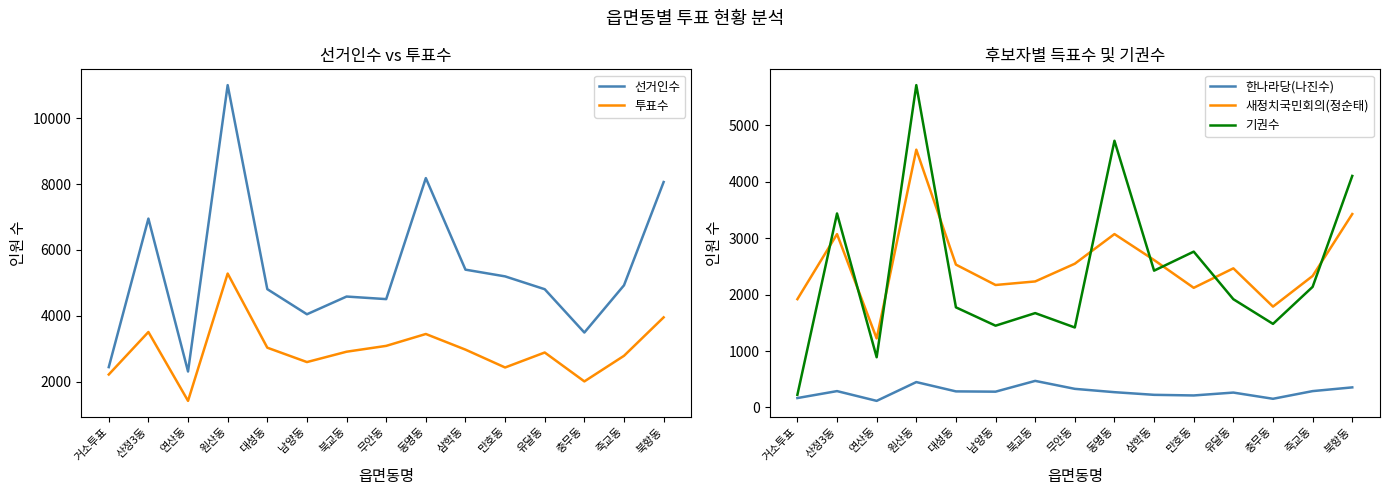

What is the total value across all series at 연산동?

5974